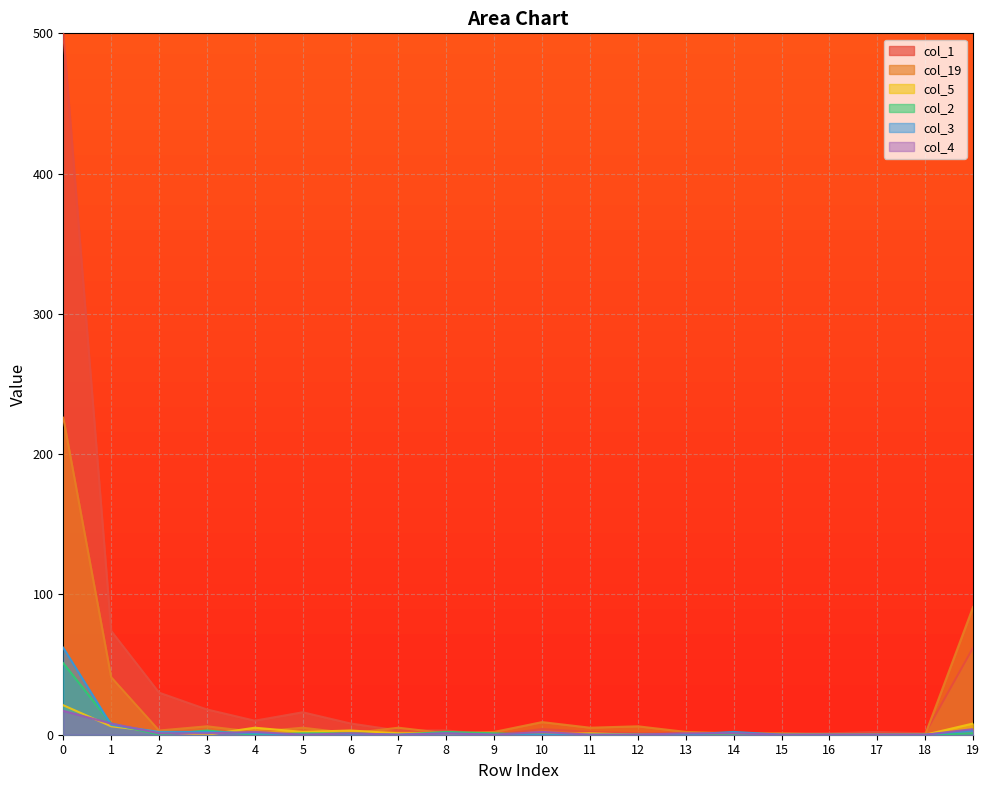

True or false: col_5 has a value of 0 at 7.

False